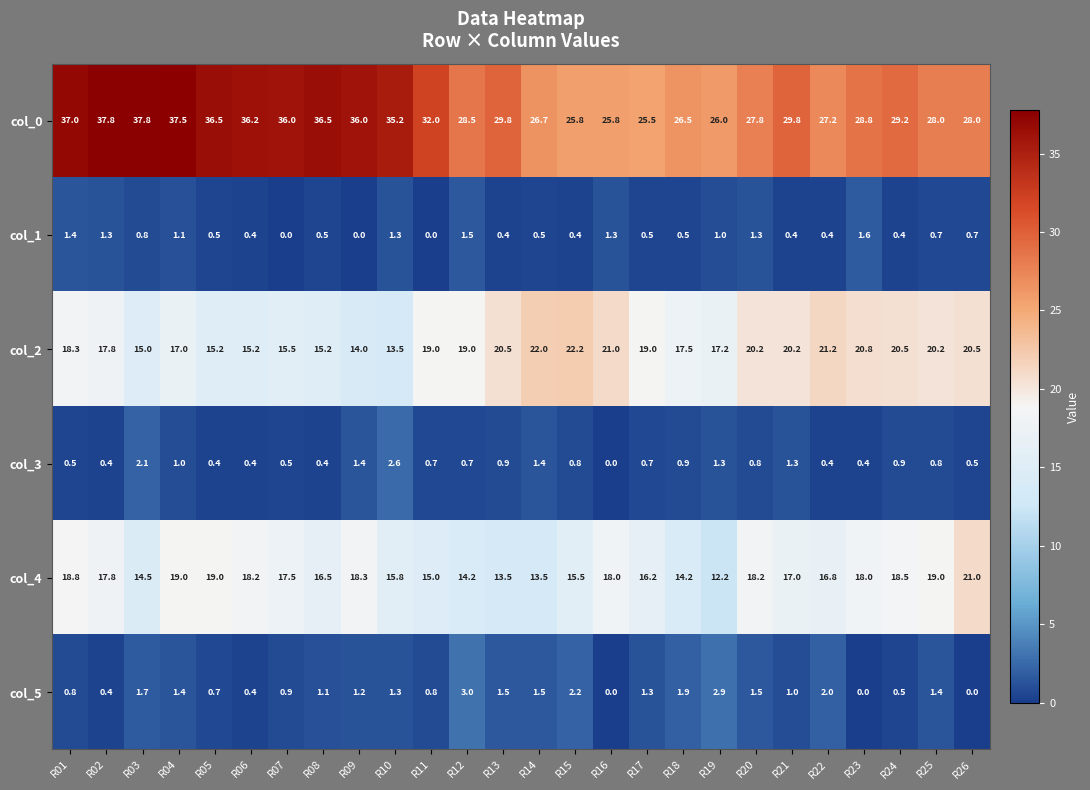

What is the maximum value shown in the chart?

37.8